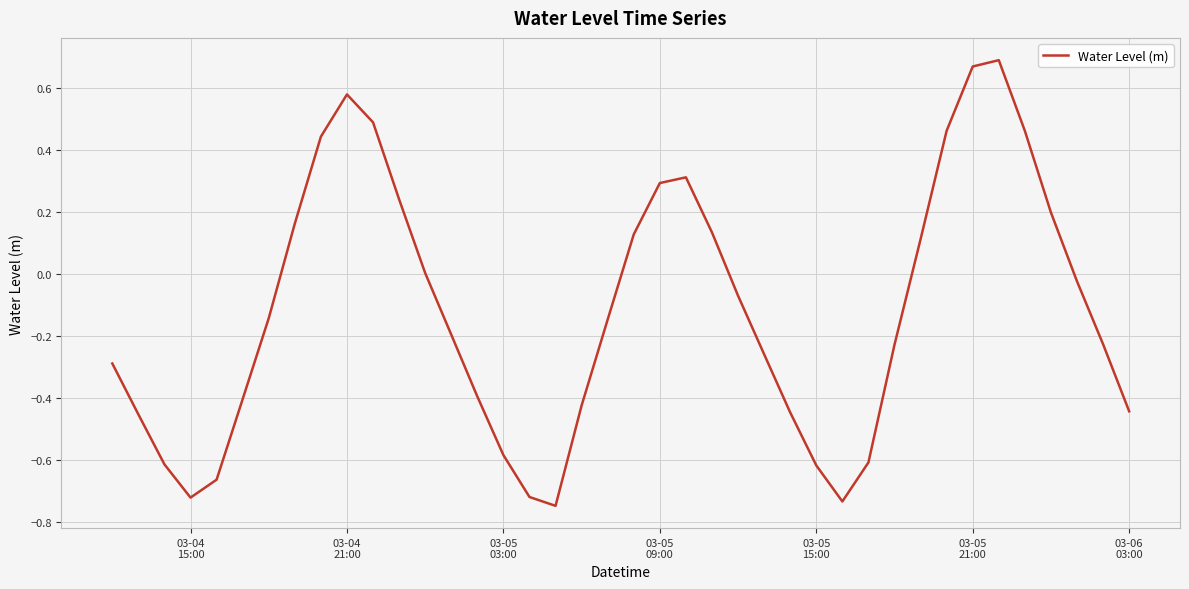

What is the difference between the maximum and minimum values?

1.4